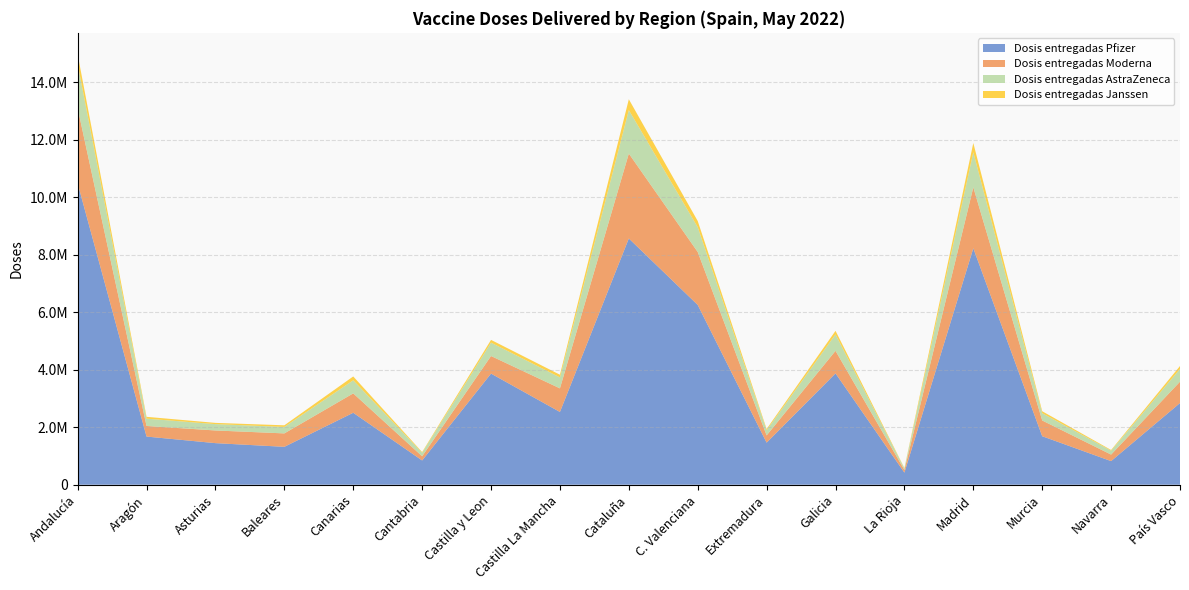

Reading right to left, extract all data points from this chart.

Dosis entregadas Pfizer: 2842920	822075	1687865	8228535	421265	3874579	1464233	6256180	8569700	2531745	3867393	844305	2503770	1318884	1447025	1675761	10486800
Dosis entregadas Moderna: 742900	226500	548000	2120800	91600	785000	251770	1843650	2954900	821270	611570	145400	674700	467070	441040	368490	2619500
Dosis entregadas AstraZeneca: 444200	136600	253010	1222100	53240	573400	182600	863900	1514300	382100	466170	125200	455800	225400	220900	255200	1537200
Dosis entregadas Janssen: 101300	23750	68300	321450	15200	122700	41255	213125	375750	93735	95310	22200	133650	56420	43000	63565	333500